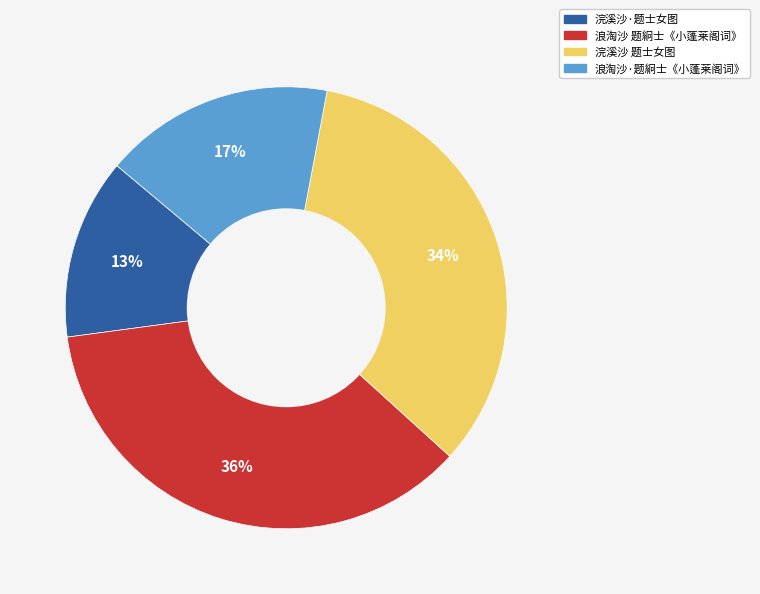

Is there a majority slice in this chart?

No